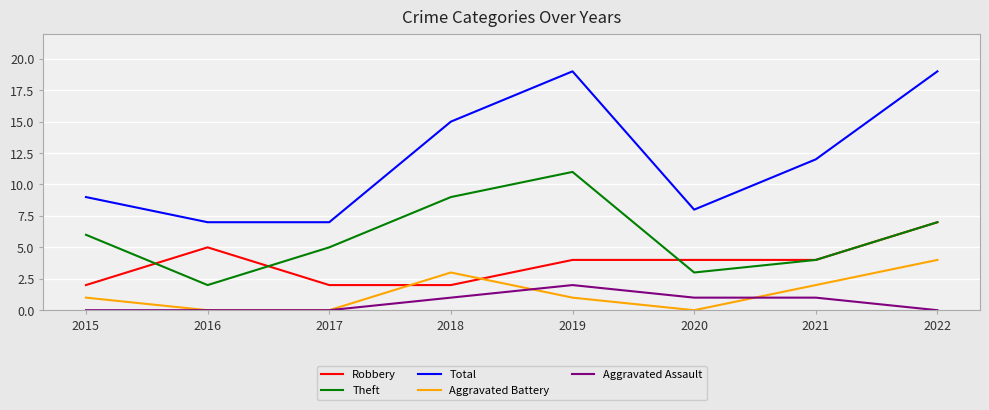

True or false: Robbery and Total cross at least once.

False